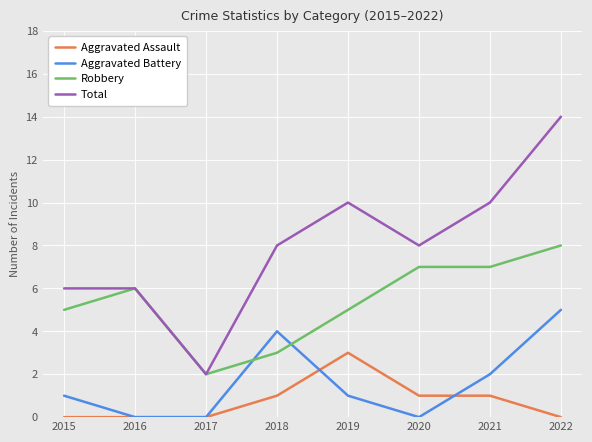

What is the difference between the maximum and second lowest values in the Aggravated Assault series?

3